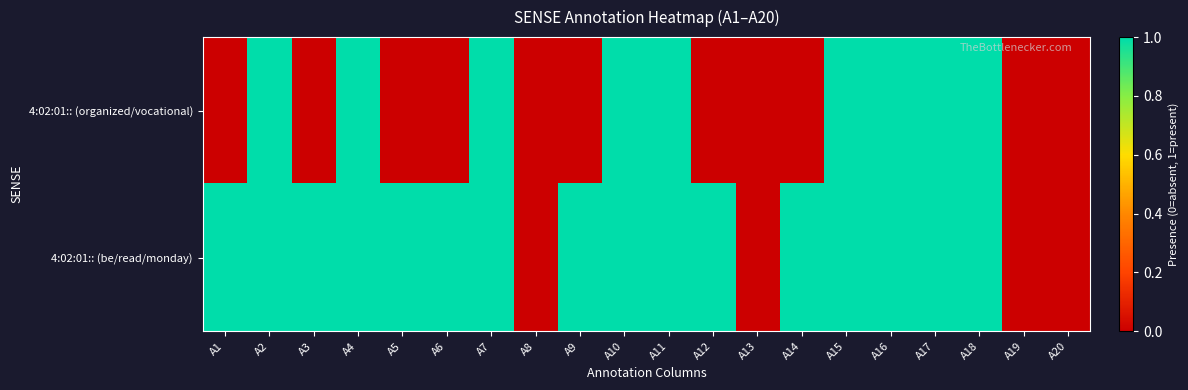

What is the difference between the highest and lowest values at A9?

1